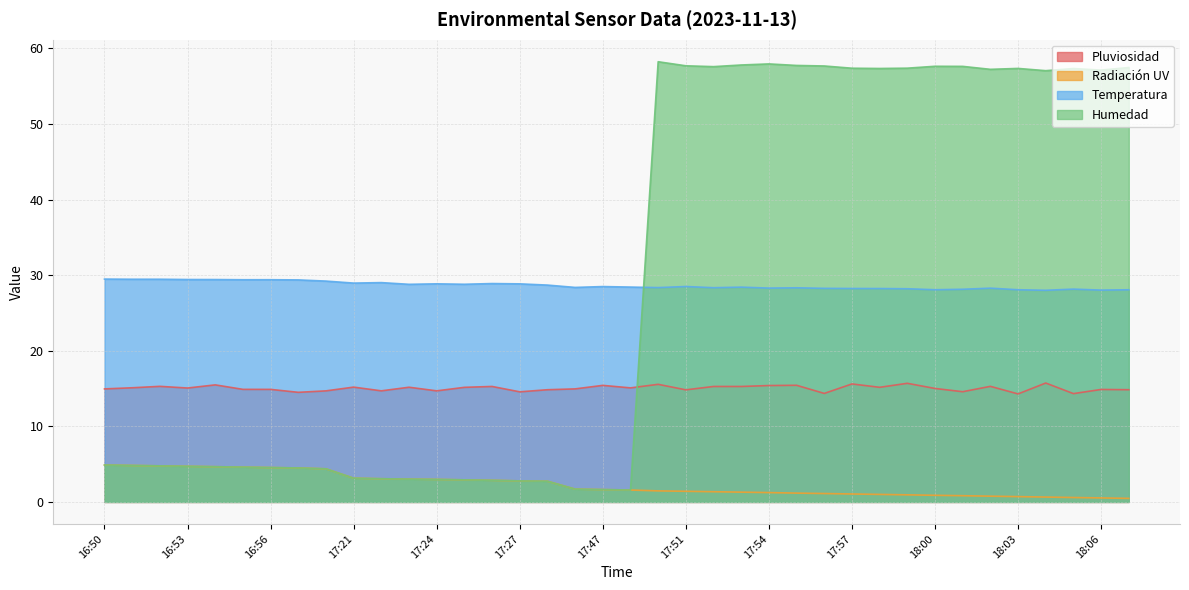

At how many categories does at least one series exceed 5?

38